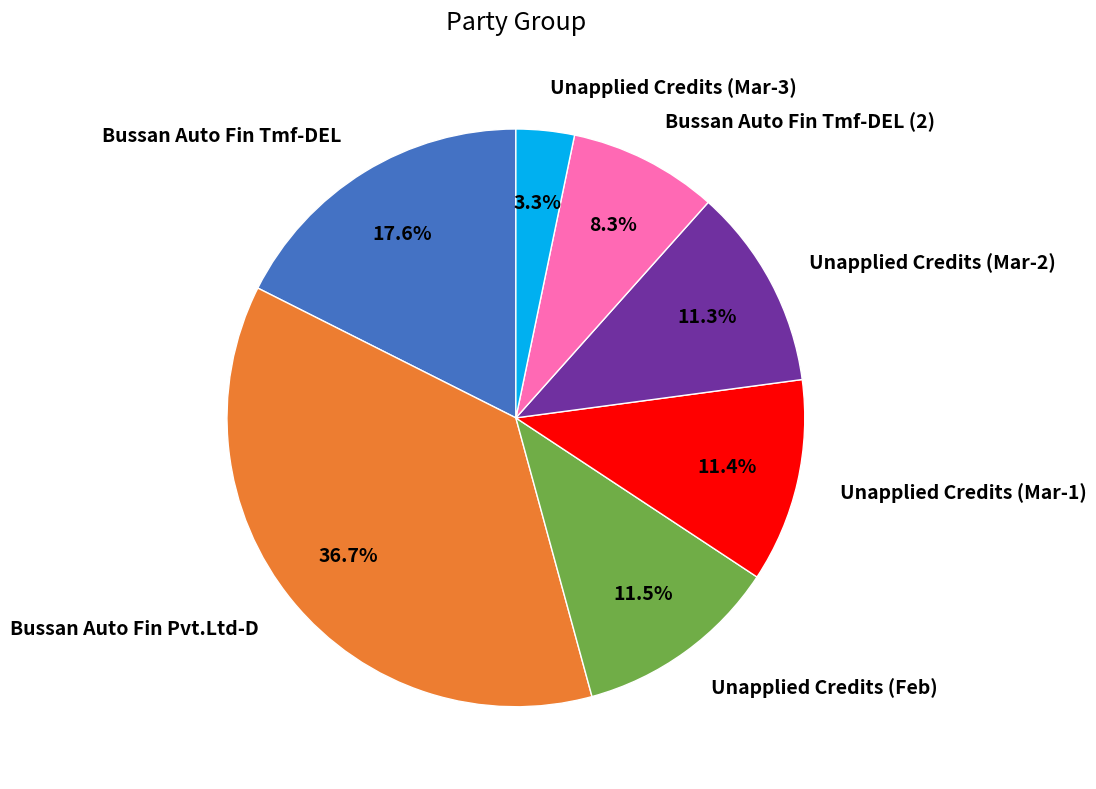

Does any single category account for the majority?

No